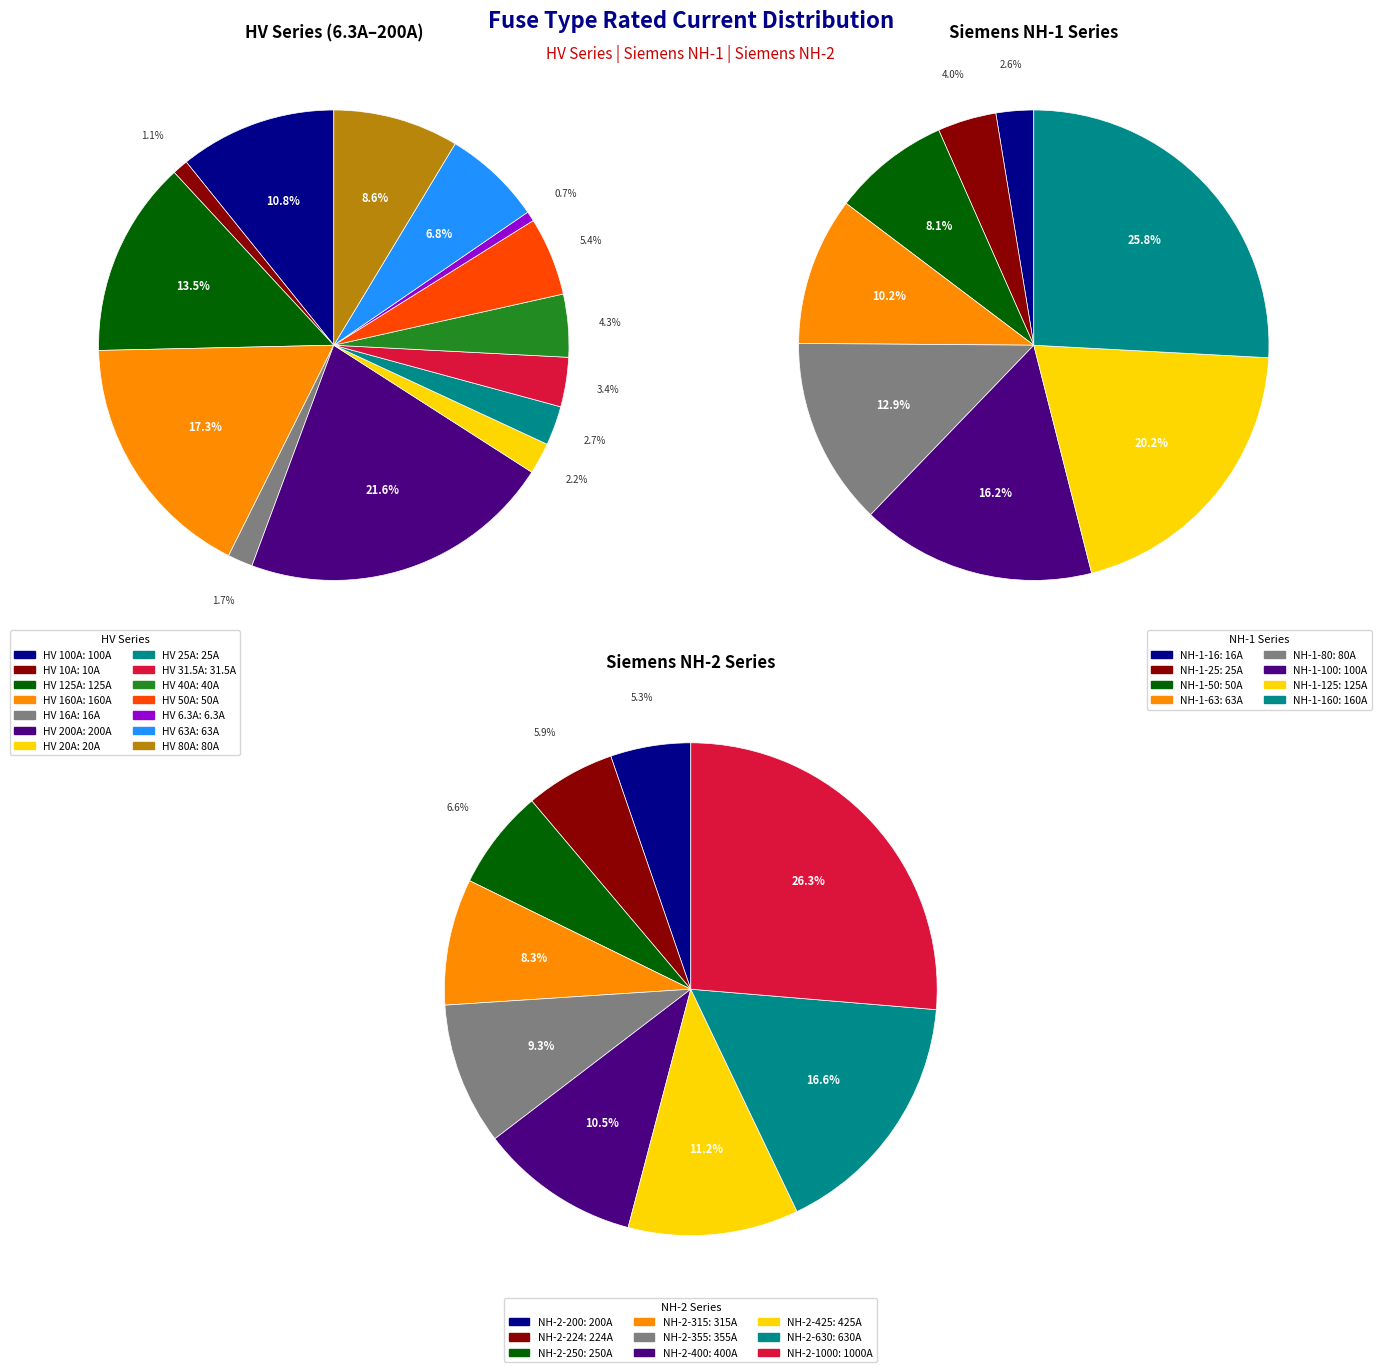

What is the change in value from HV 10A to HV 200A?

+190.0